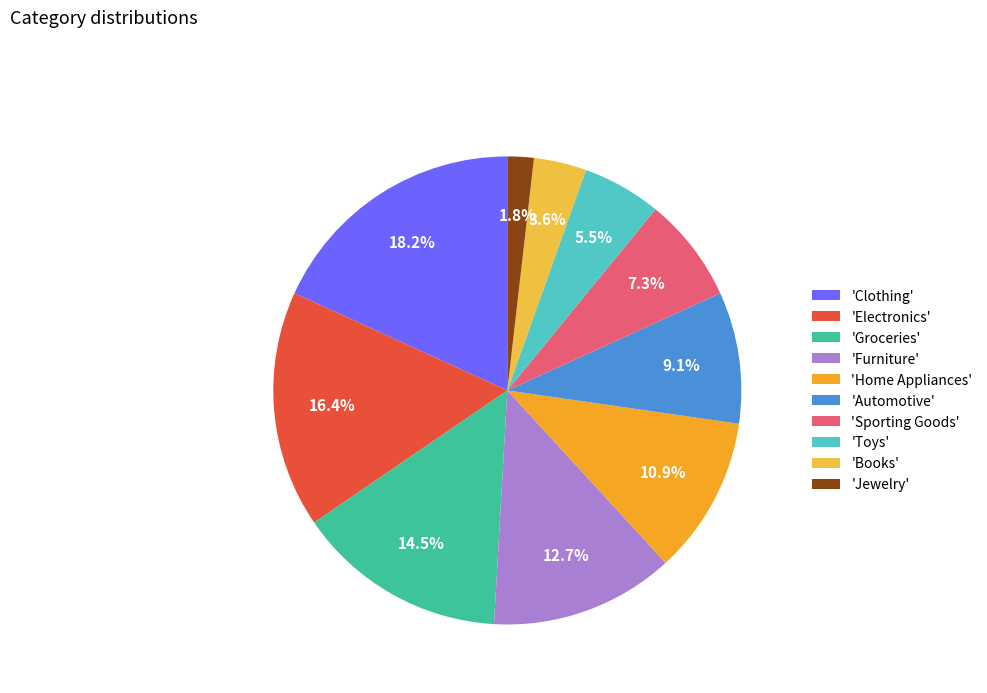

How many slices are in this pie chart?

10